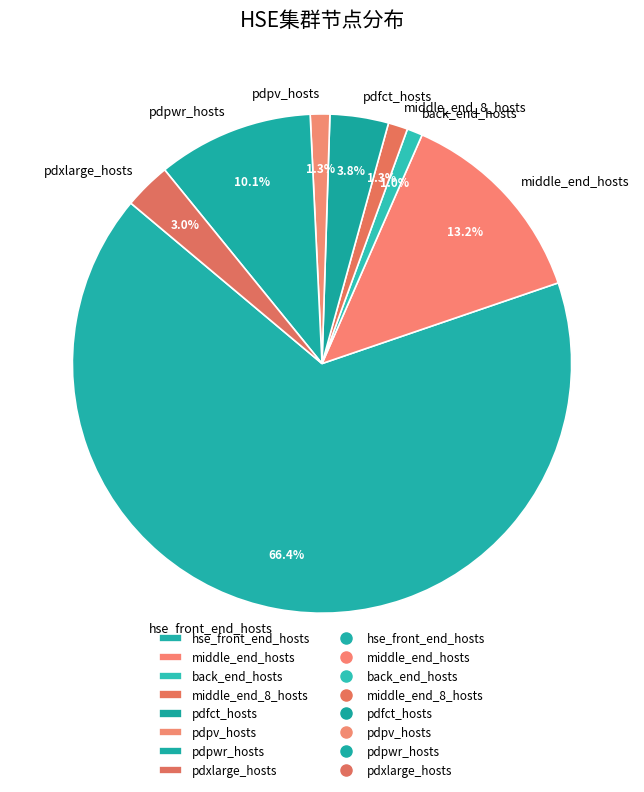

How much of the chart is everything except pdpv_hosts?

98.7%